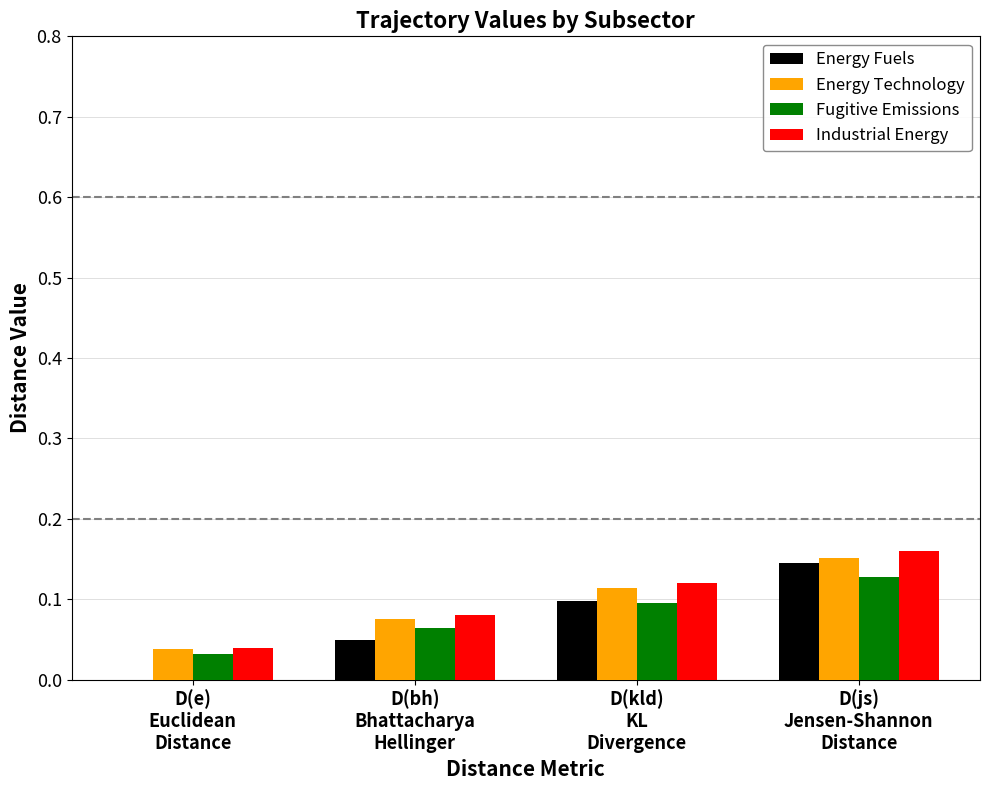

Which series changed the most between D(kld)
KL
Divergence and D(js)
Jensen-Shannon
Distance?

Energy Fuels